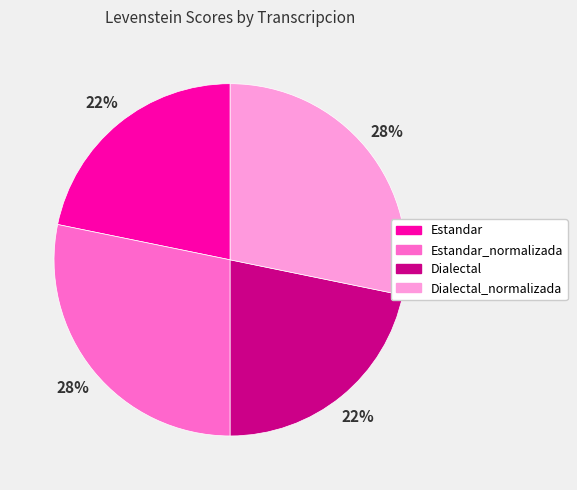

Does any single category account for the majority?

No